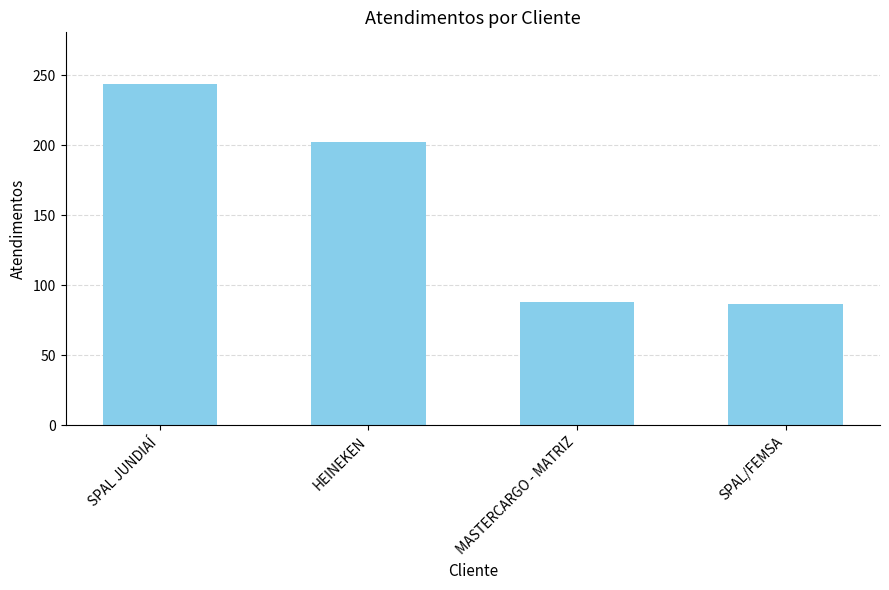

At which label is the value closest to 165?

HEINEKEN